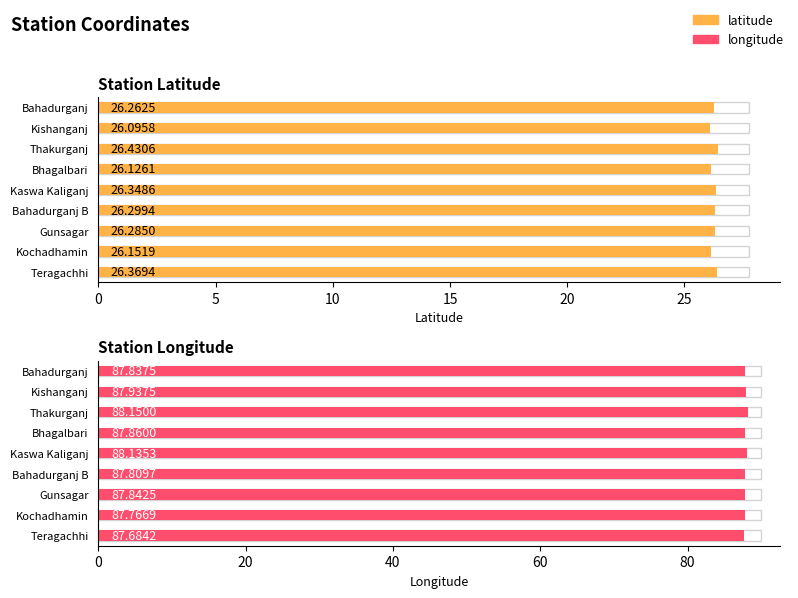

What is the average value of the latitude series?

26.3